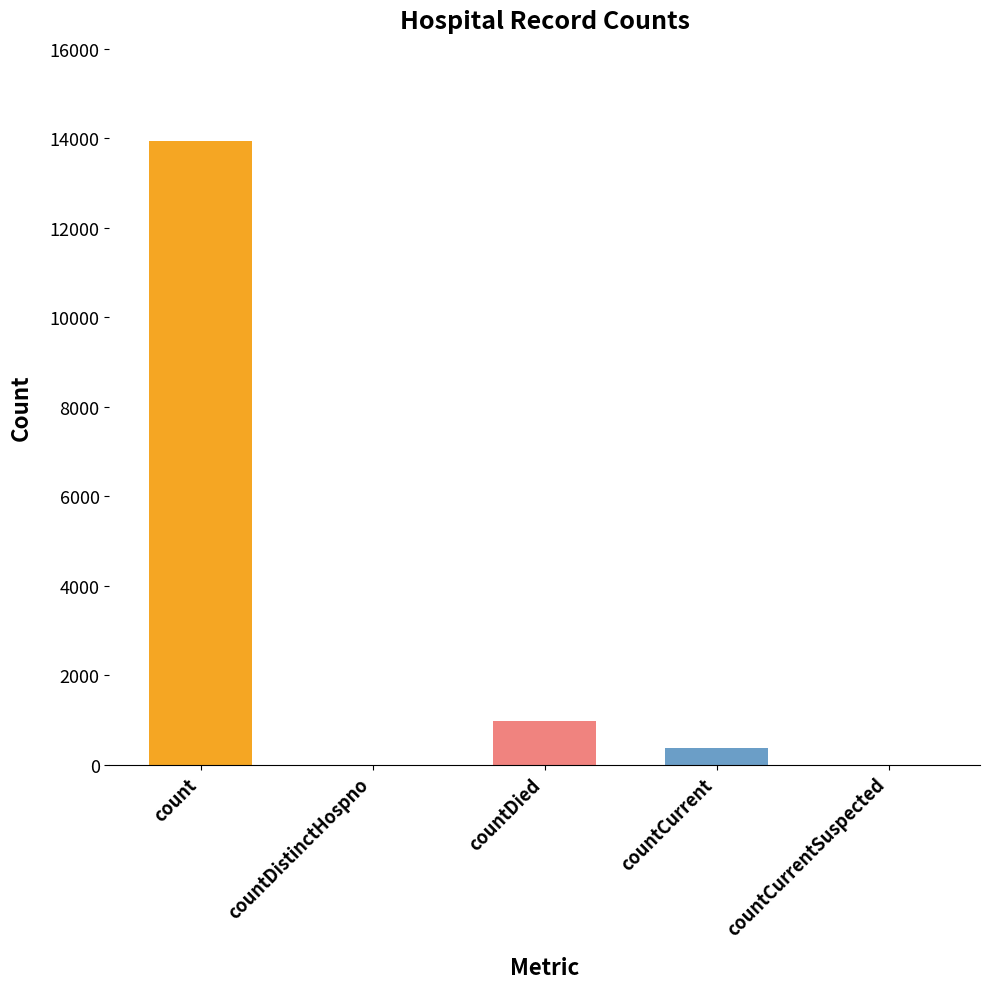

Which label corresponds to the largest value in the chart?

count